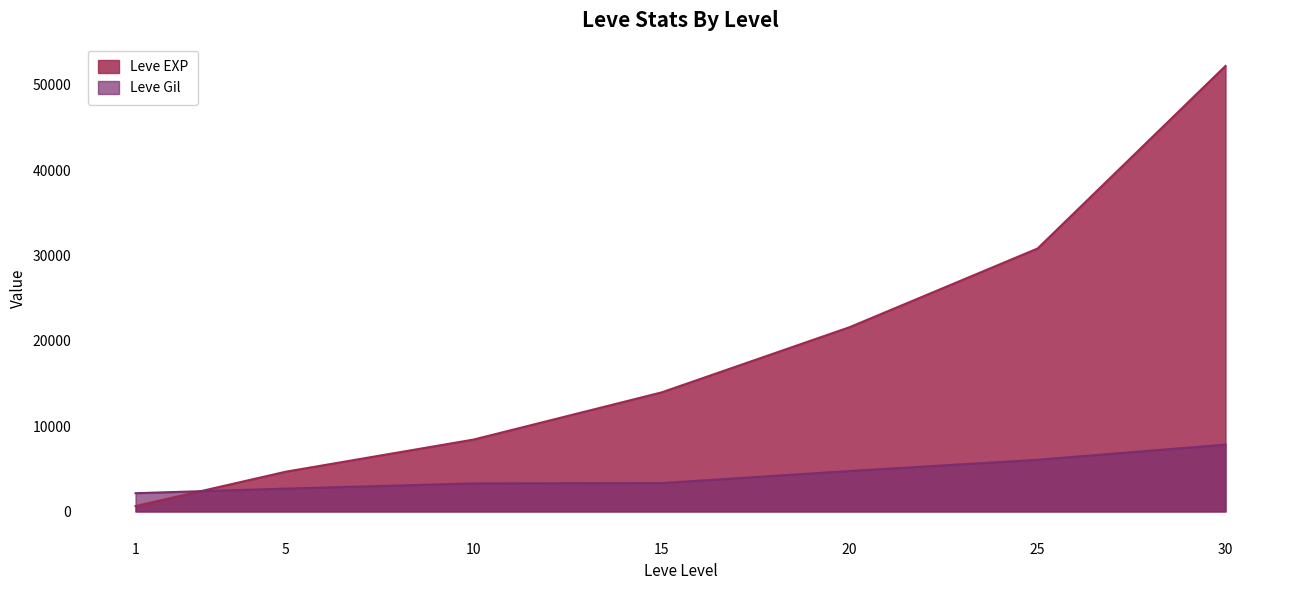

How many data points in Leve EXP are above 13960?

3